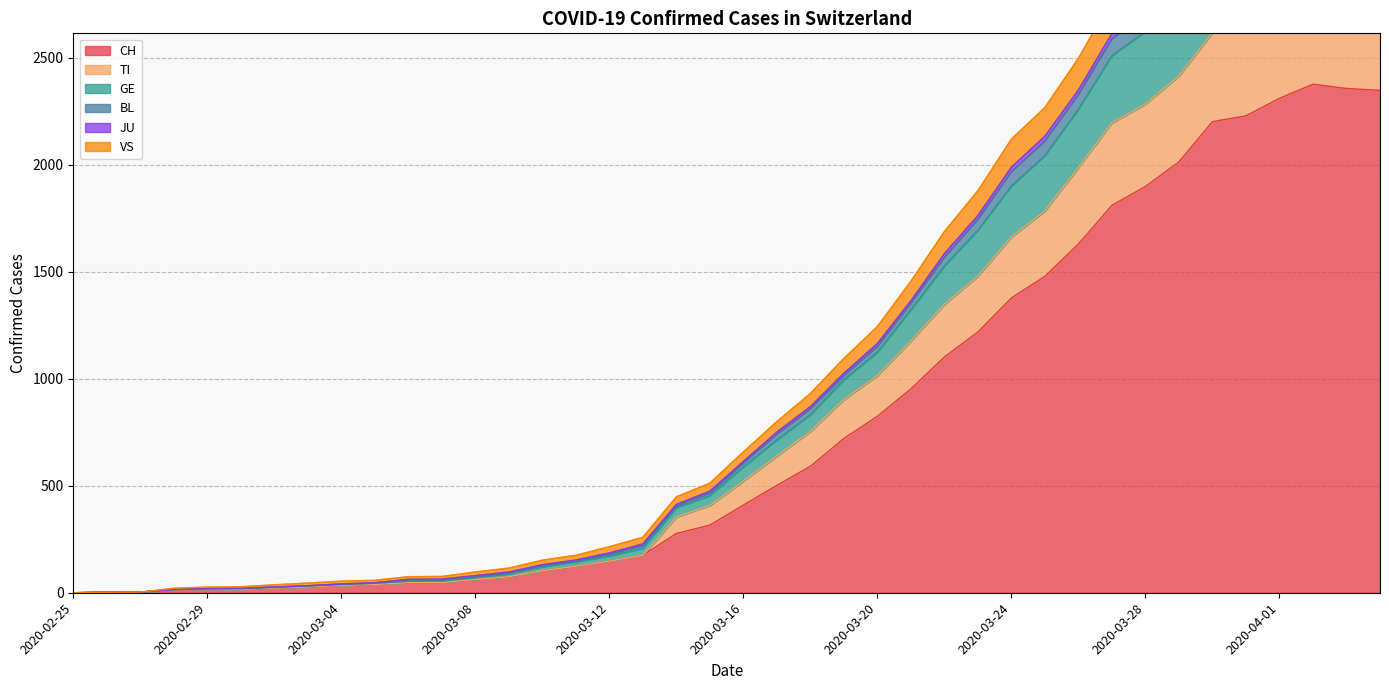

The value of CH at 2020-04-01 is 643. True or false?

False